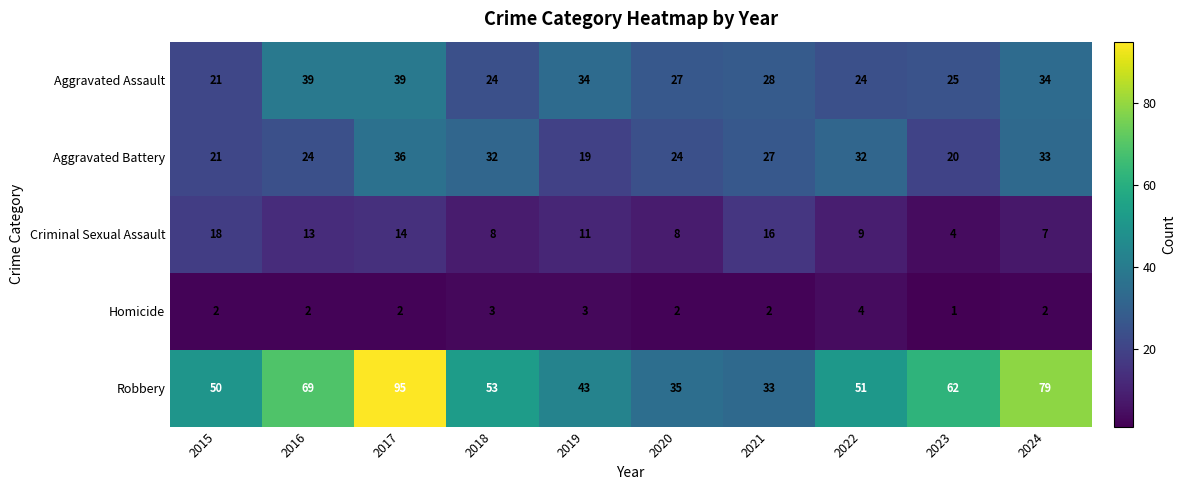

Which series changed the most between 2016 and 2019?

Robbery